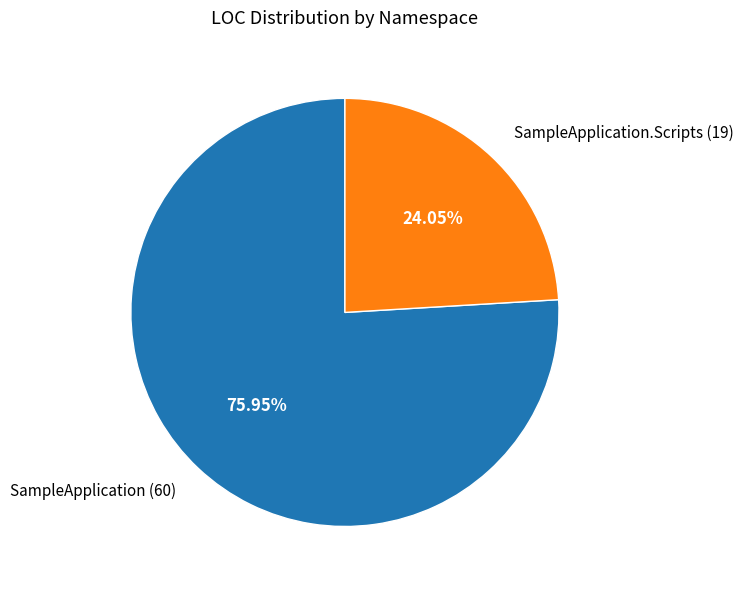

To the nearest percent, what is the difference between the largest and smallest slice percentages?

52%